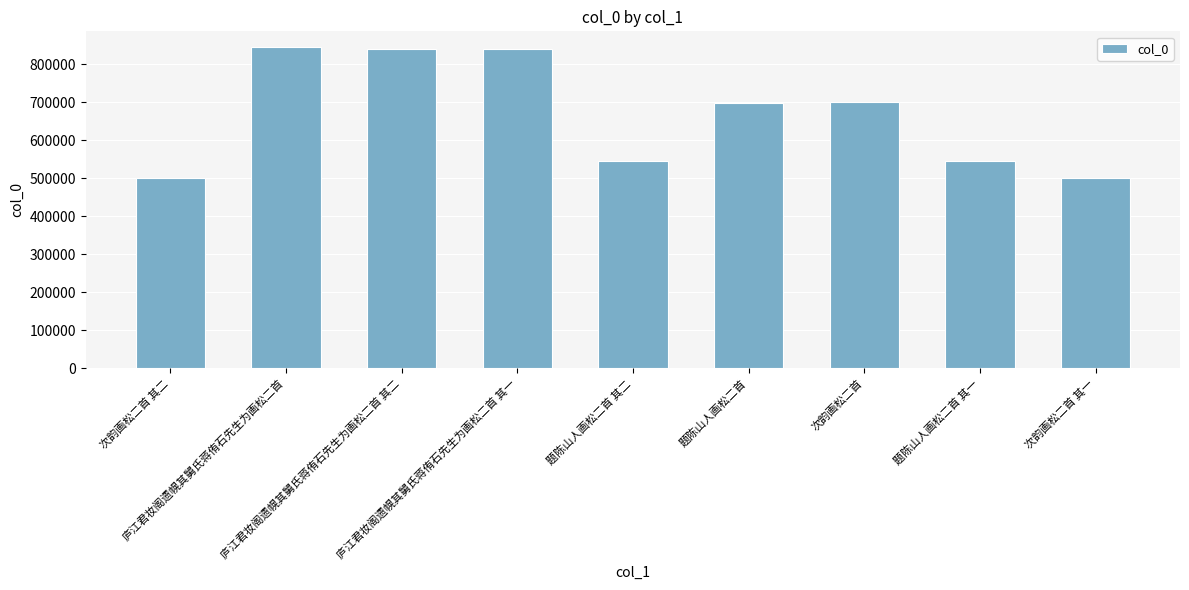

Approximately how many times larger is the value at 题陈山人画松二首 其二 compared to 庐江君妆阁遗幌其舅氏蒋侑石先生为画松二首?

0.6